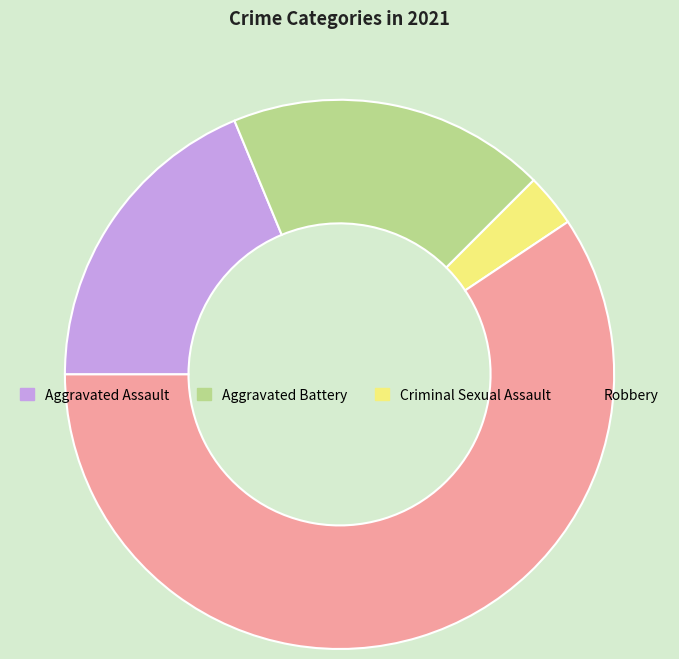

True or false: Aggravated Battery accounts for 24% of the total.

False